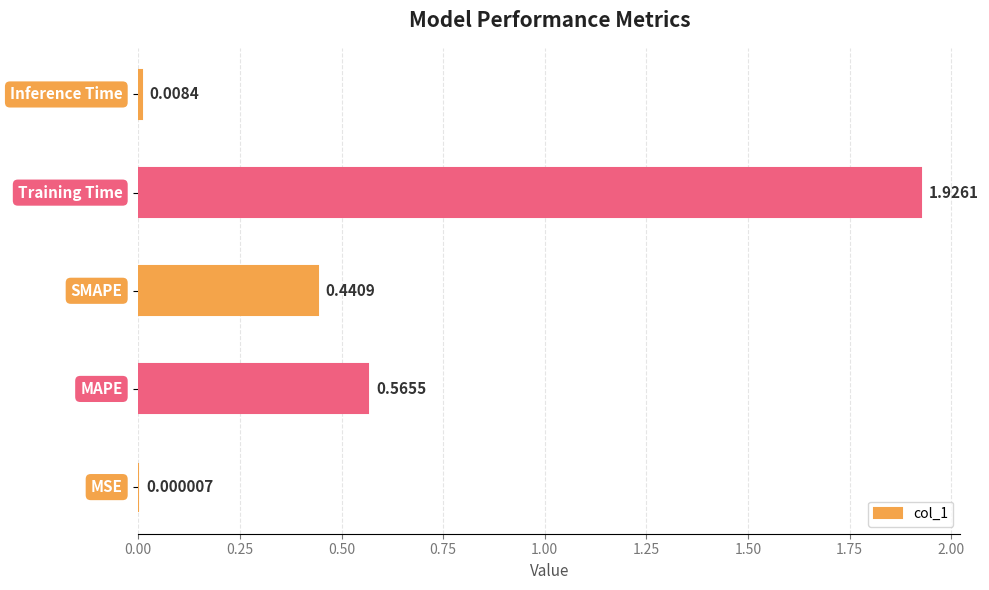

How many distinct data groups are displayed?

1